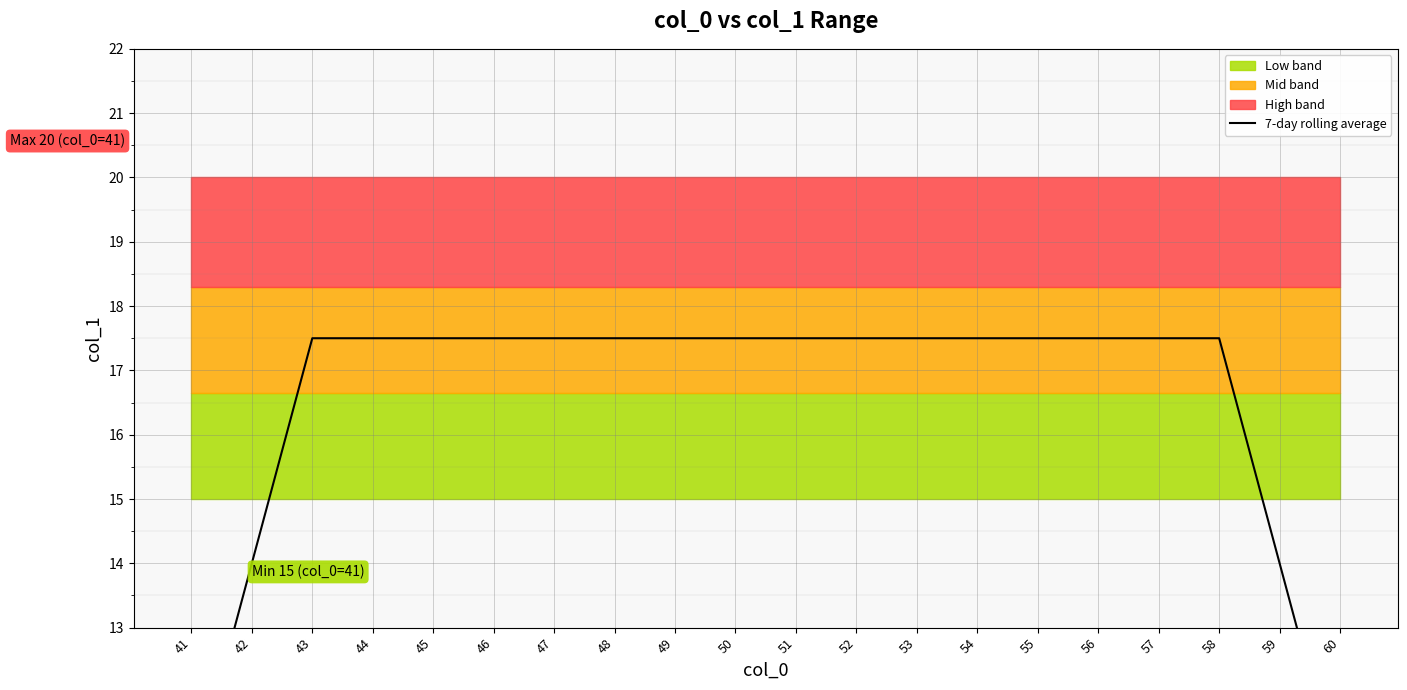

How many values are below 17?

4